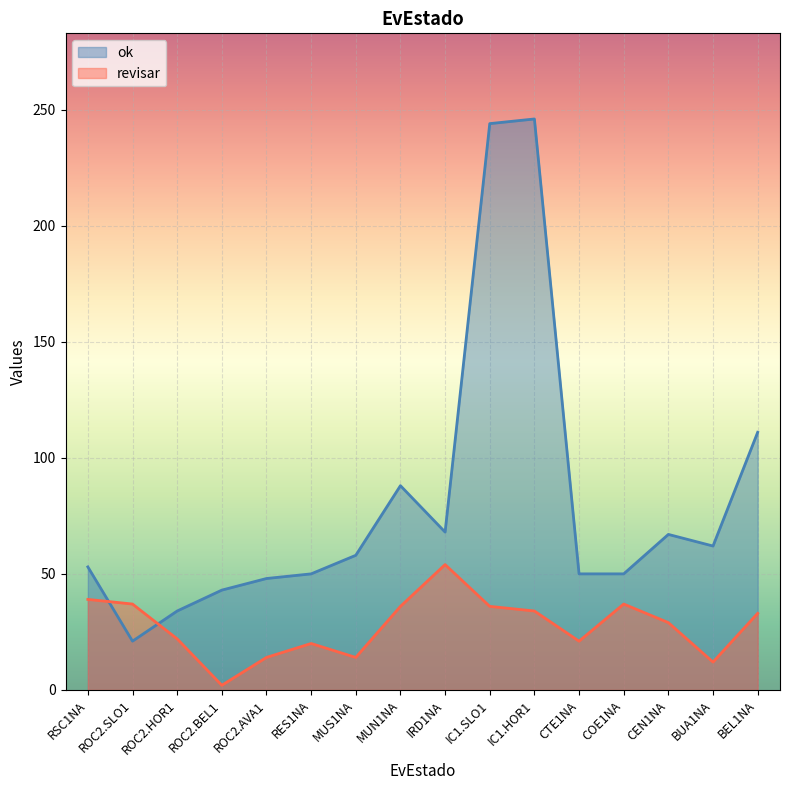

Rank the series by their maximum value, from lowest to highest.

revisar, ok